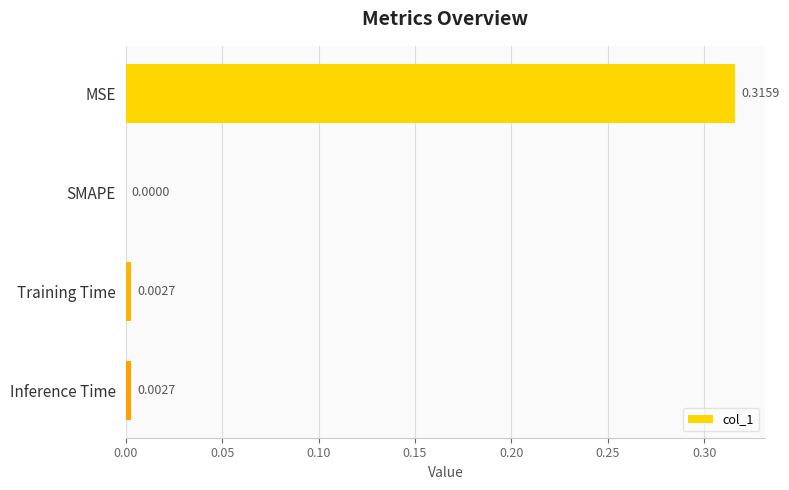

At which label is the value closest to 0?

SMAPE